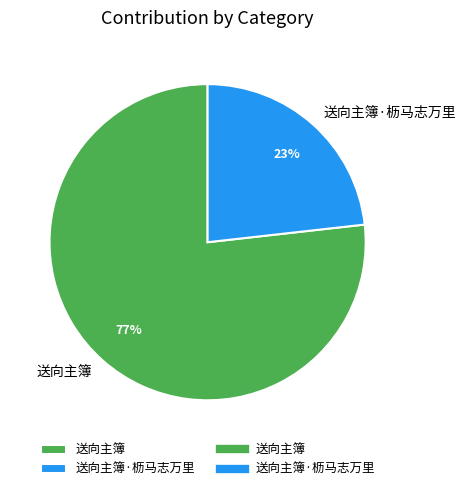

To the nearest percent, what is the average slice percentage?

50%